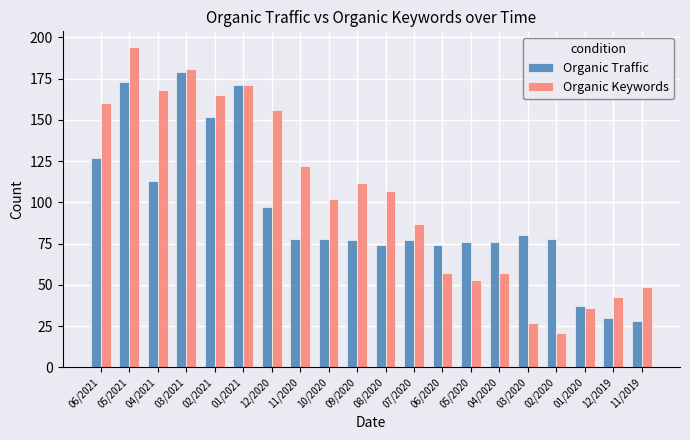

What is the lowest value of the Organic Traffic series?

28